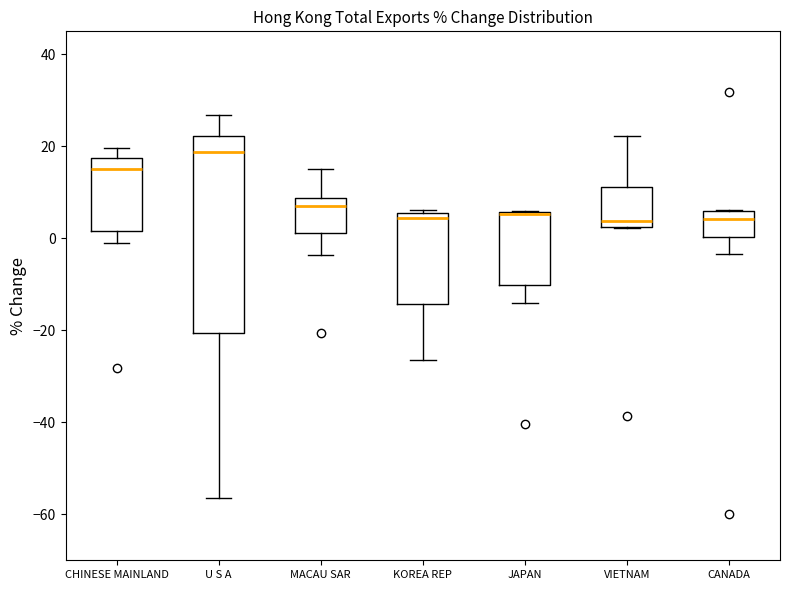

Comparing the boxes themselves (not the whiskers), which one is the tallest?

U S A